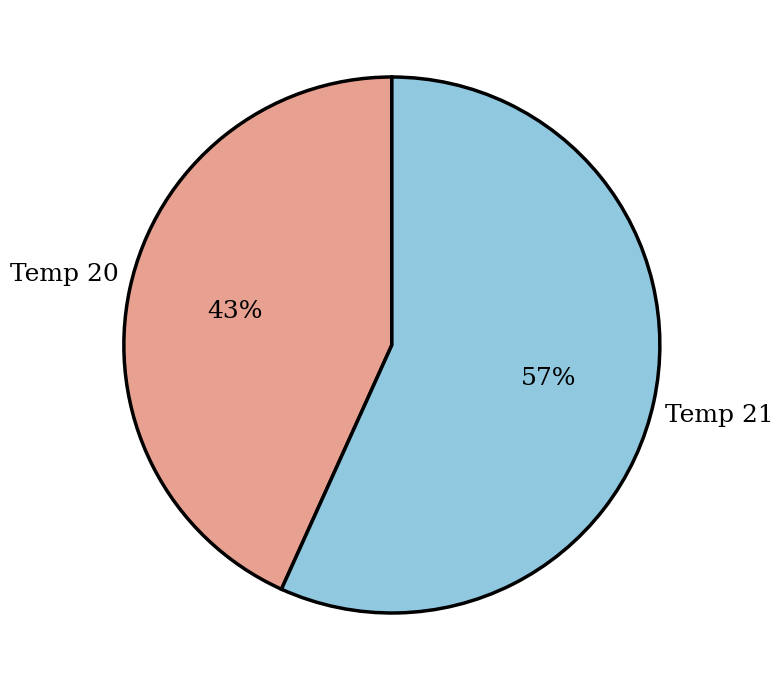

To the nearest percent, what is the average slice percentage?

50%